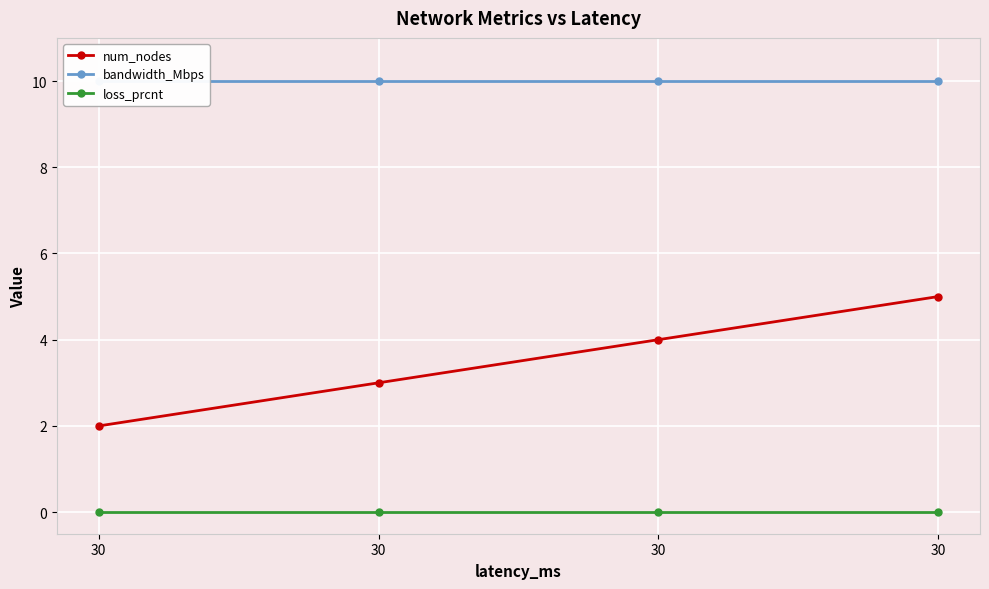

Which series has the widest spread of values?

num_nodes